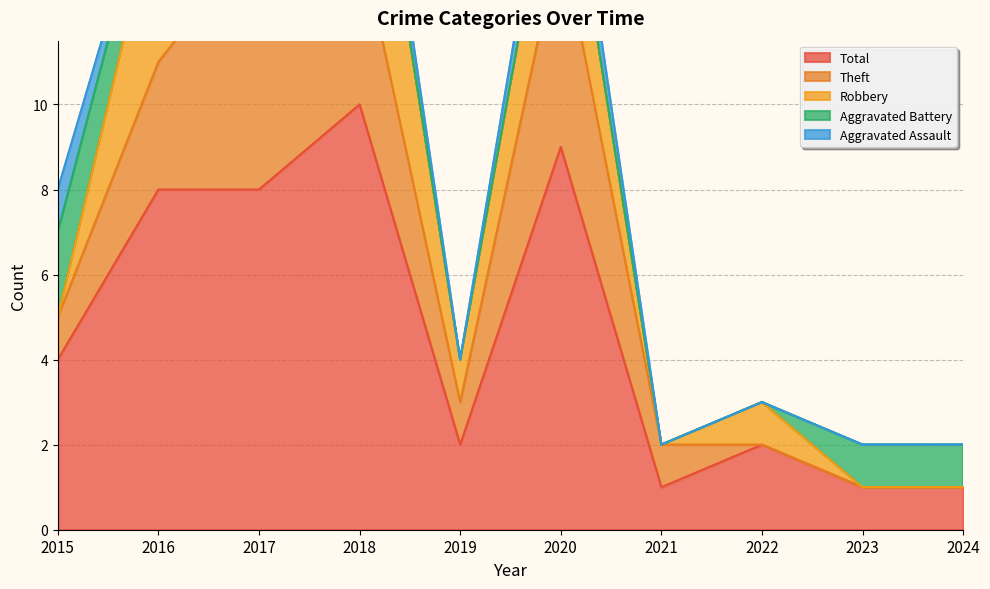

True or false: Robbery and Aggravated Battery cross at least once.

True